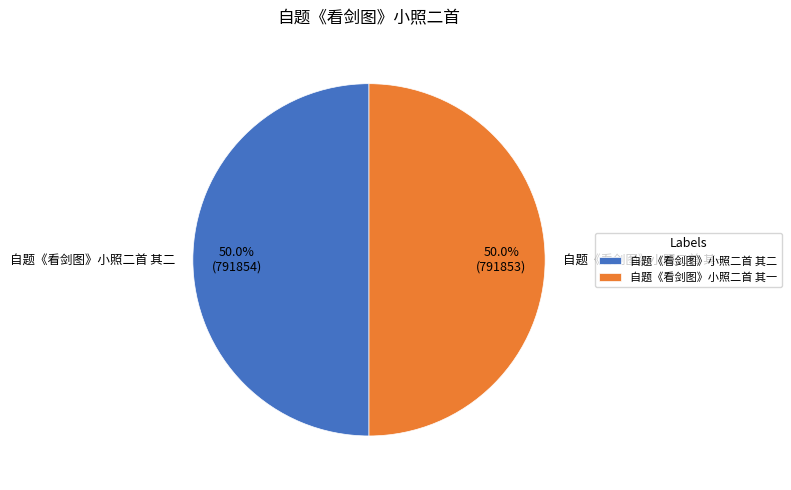

Approximately how many times larger is the value at 自题《看剑图》小照二首 其一 compared to 自题《看剑图》小照二首 其二?

1.0